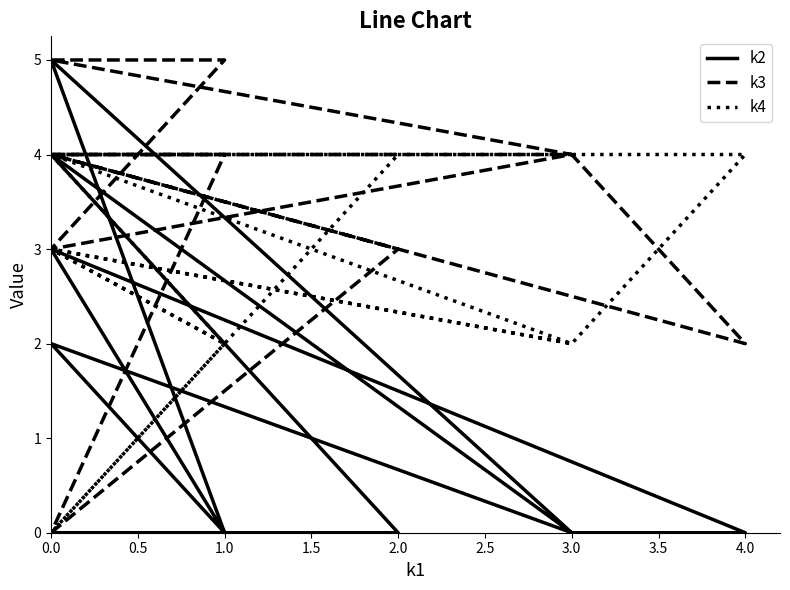

Rank the series by their average value, from lowest to highest.

k2, k4, k3